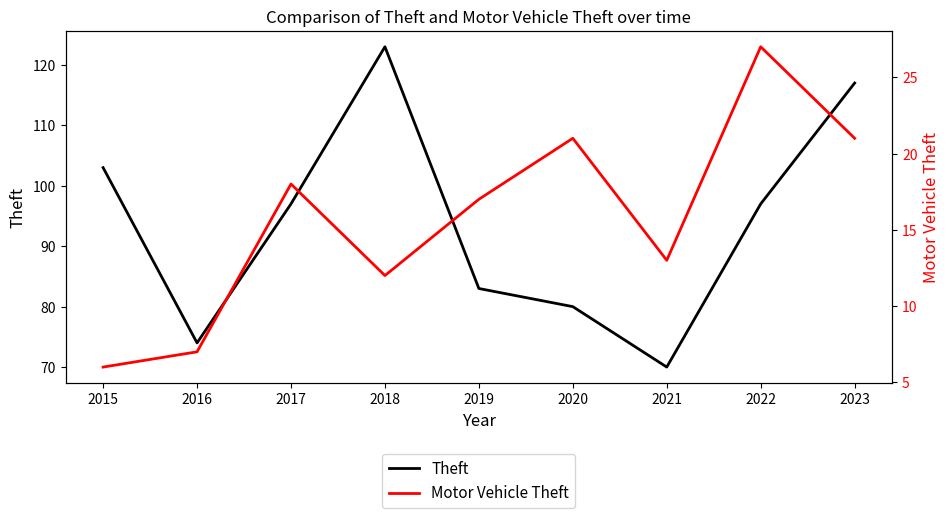

Where does the Motor Vehicle Theft series first go above 17?

2017